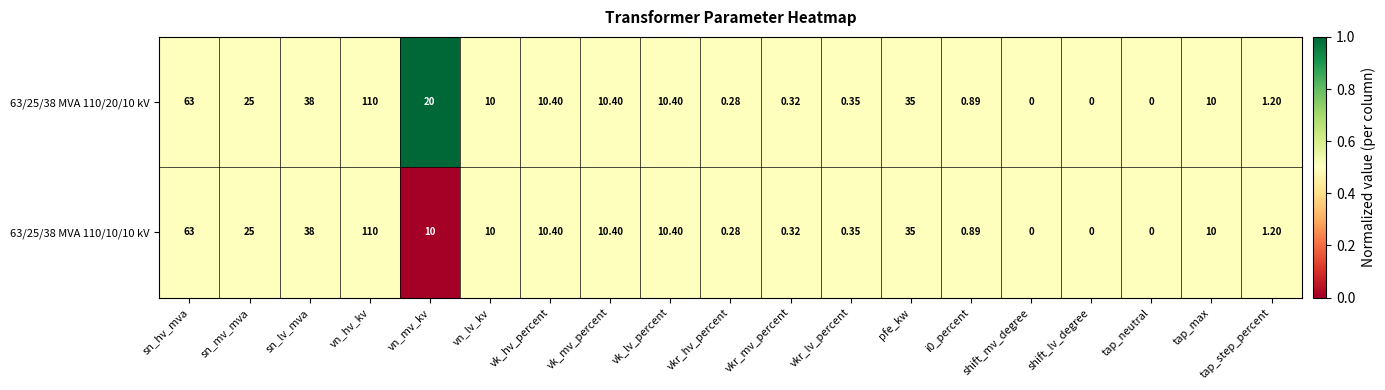

Is the value of 63/25/38 MVA 110/10/10 kV at tap_neutral greater than the value of 63/25/38 MVA 110/20/10 kV at vn_lv_kv?

No